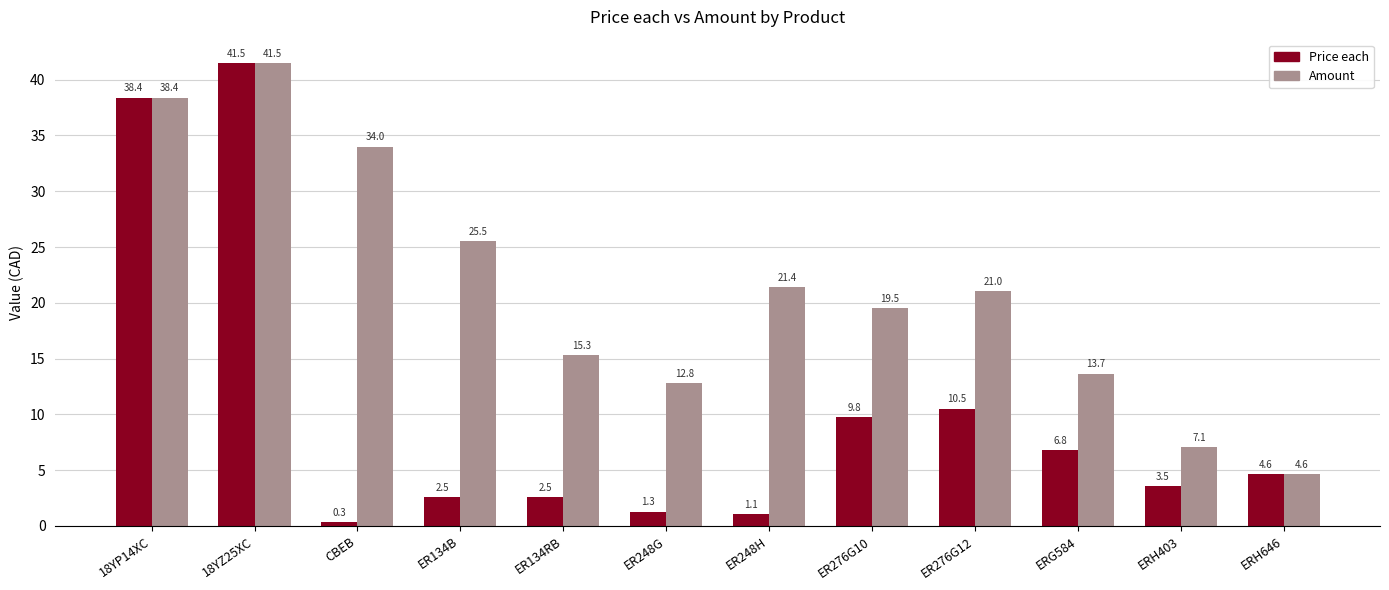

What is the sum of all Price each values?

123.0